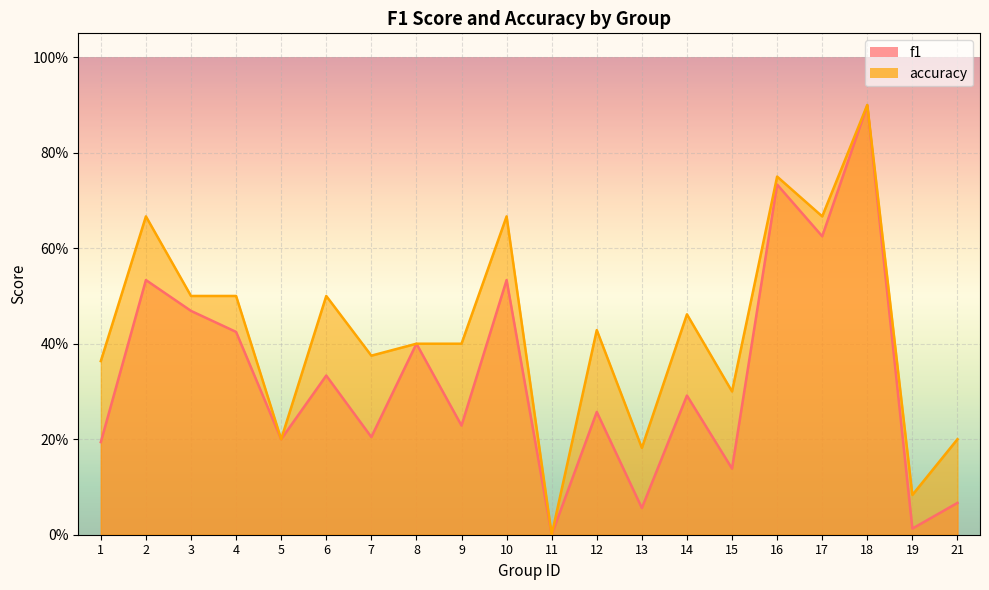

In f1, how many points are lower than both neighbors (excluding endpoints)?

8